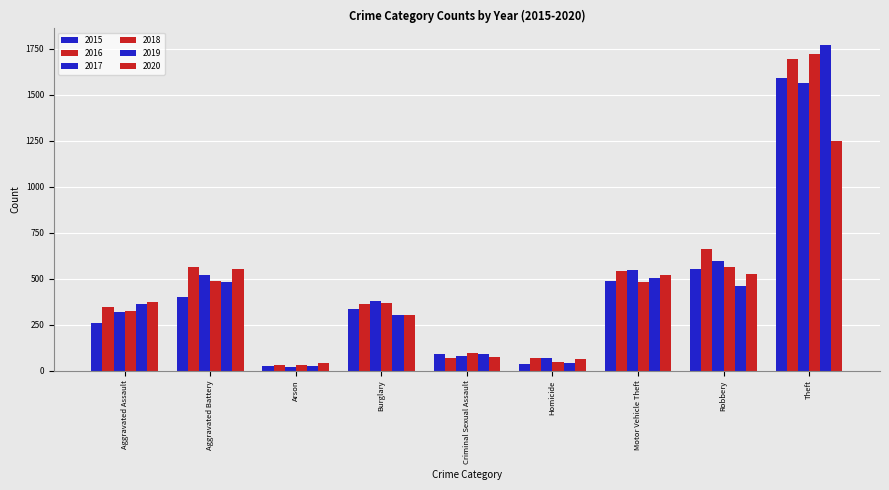

Which series has the largest range (max minus min)?

2019